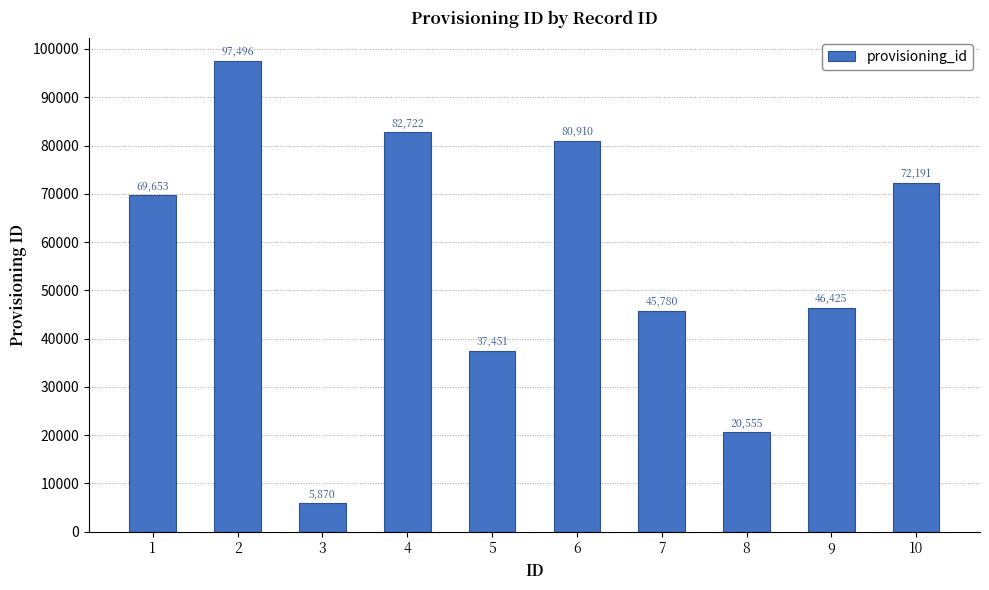

Count the number of data series in this chart.

1